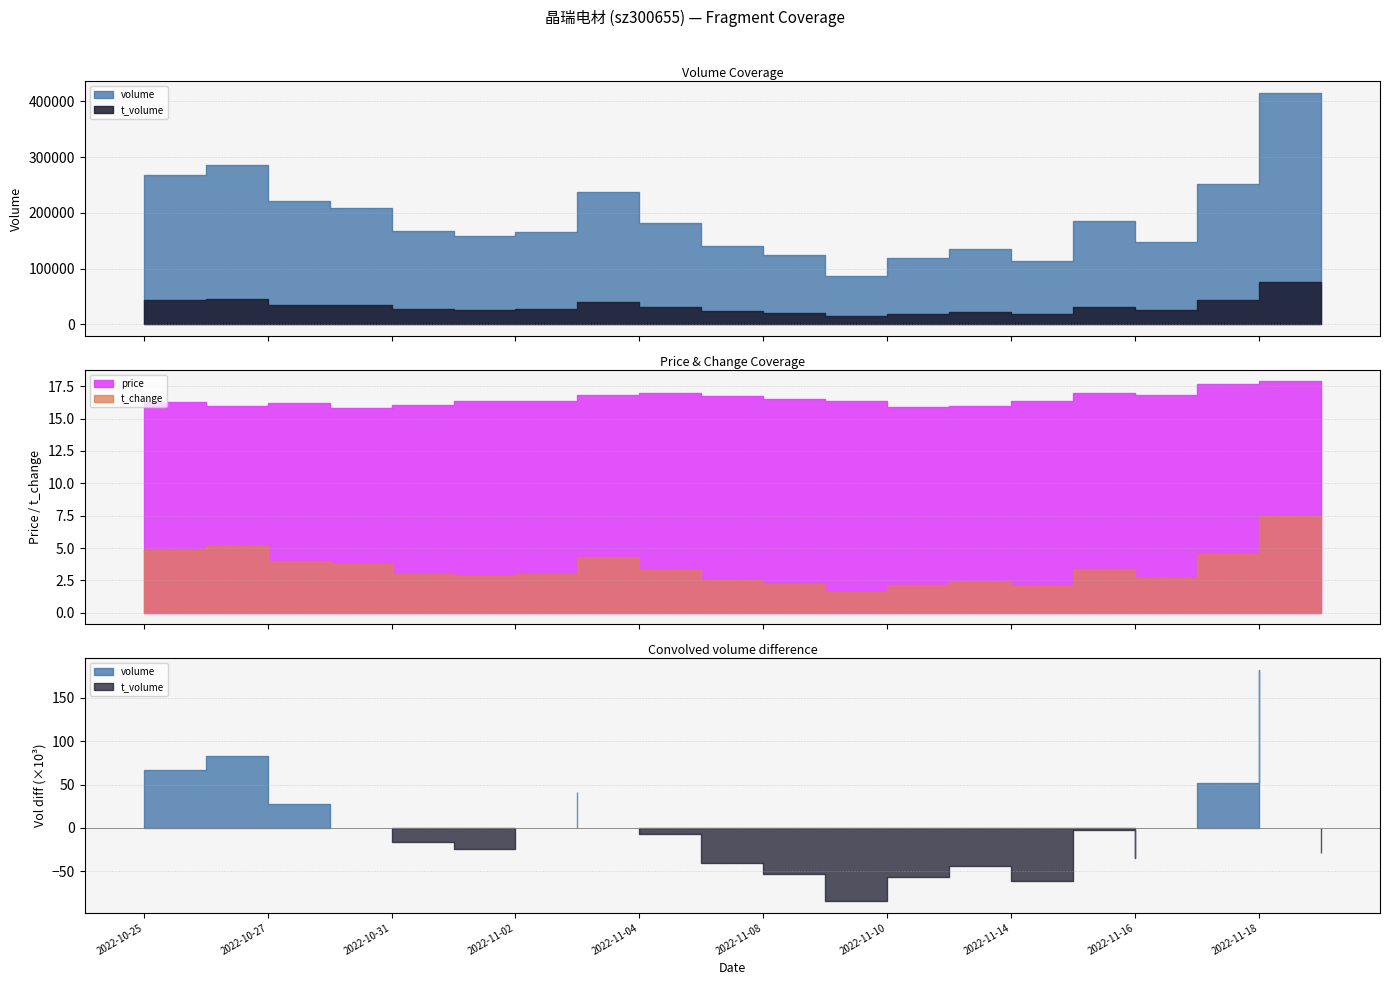

True or false: price has a value of 16.3 at 2022-11-09.

True